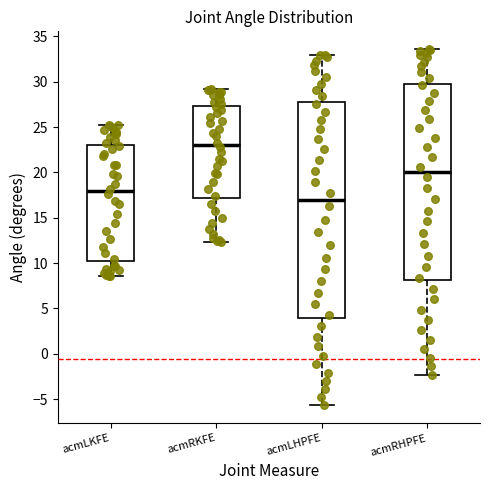

Which box has the highest median line?

acmRKFE